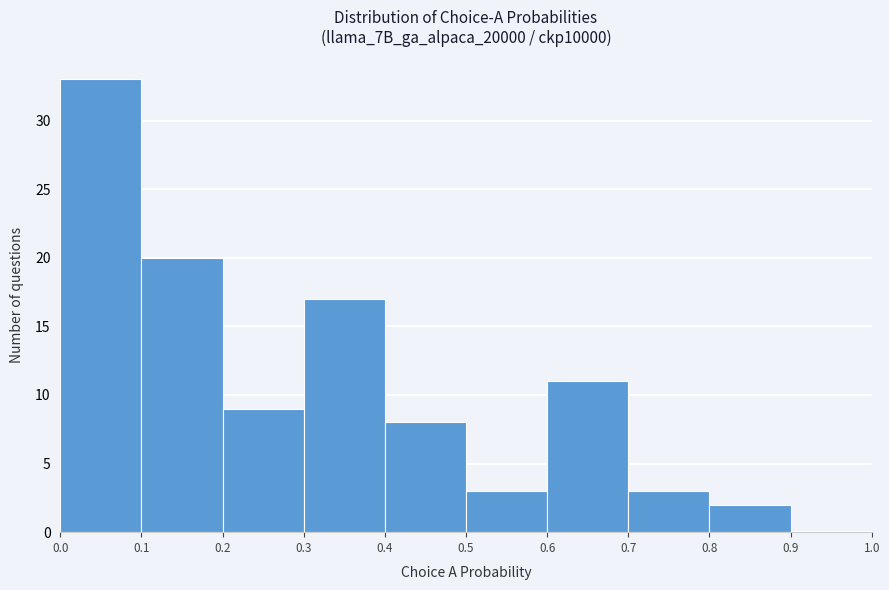

Reading left to right, transcribe this chart: for each bar, give the range it covers on the x-axis and its height. The values are not printed on the chart, so give them approximately, as read against the axis.

0.0 to 0.1: 33
0.1 to 0.2: 20
0.2 to 0.3: 9
0.3 to 0.4: 17
0.4 to 0.5: 8
0.5 to 0.6: 3
0.6 to 0.7: 11
0.7 to 0.8: 3
0.8 to 0.9: 2
0.9 to 1.0: 0